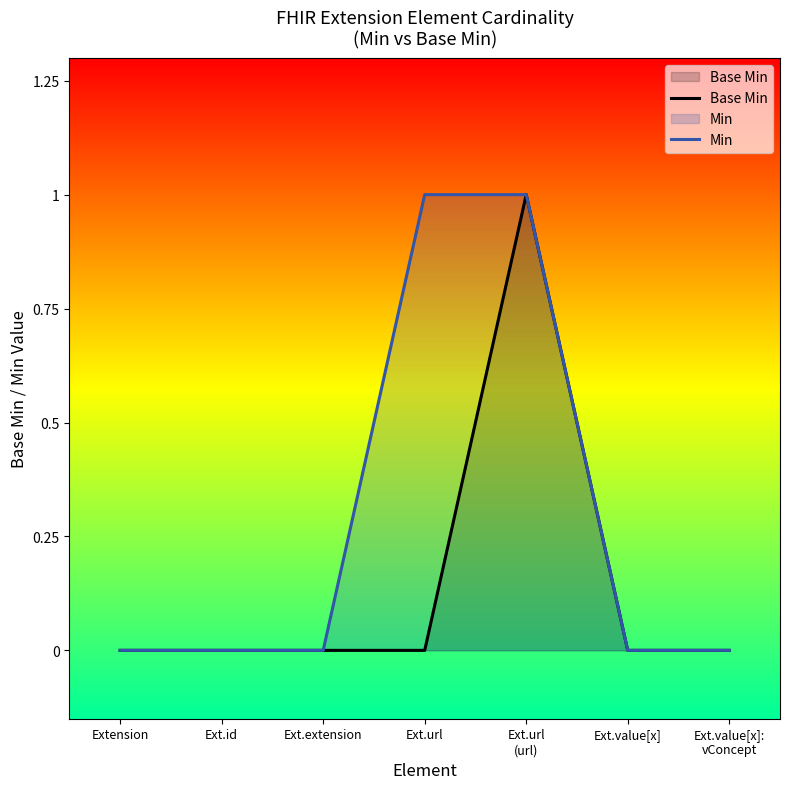

True or false: Base Min has a value of 0 at Ext.url.

True